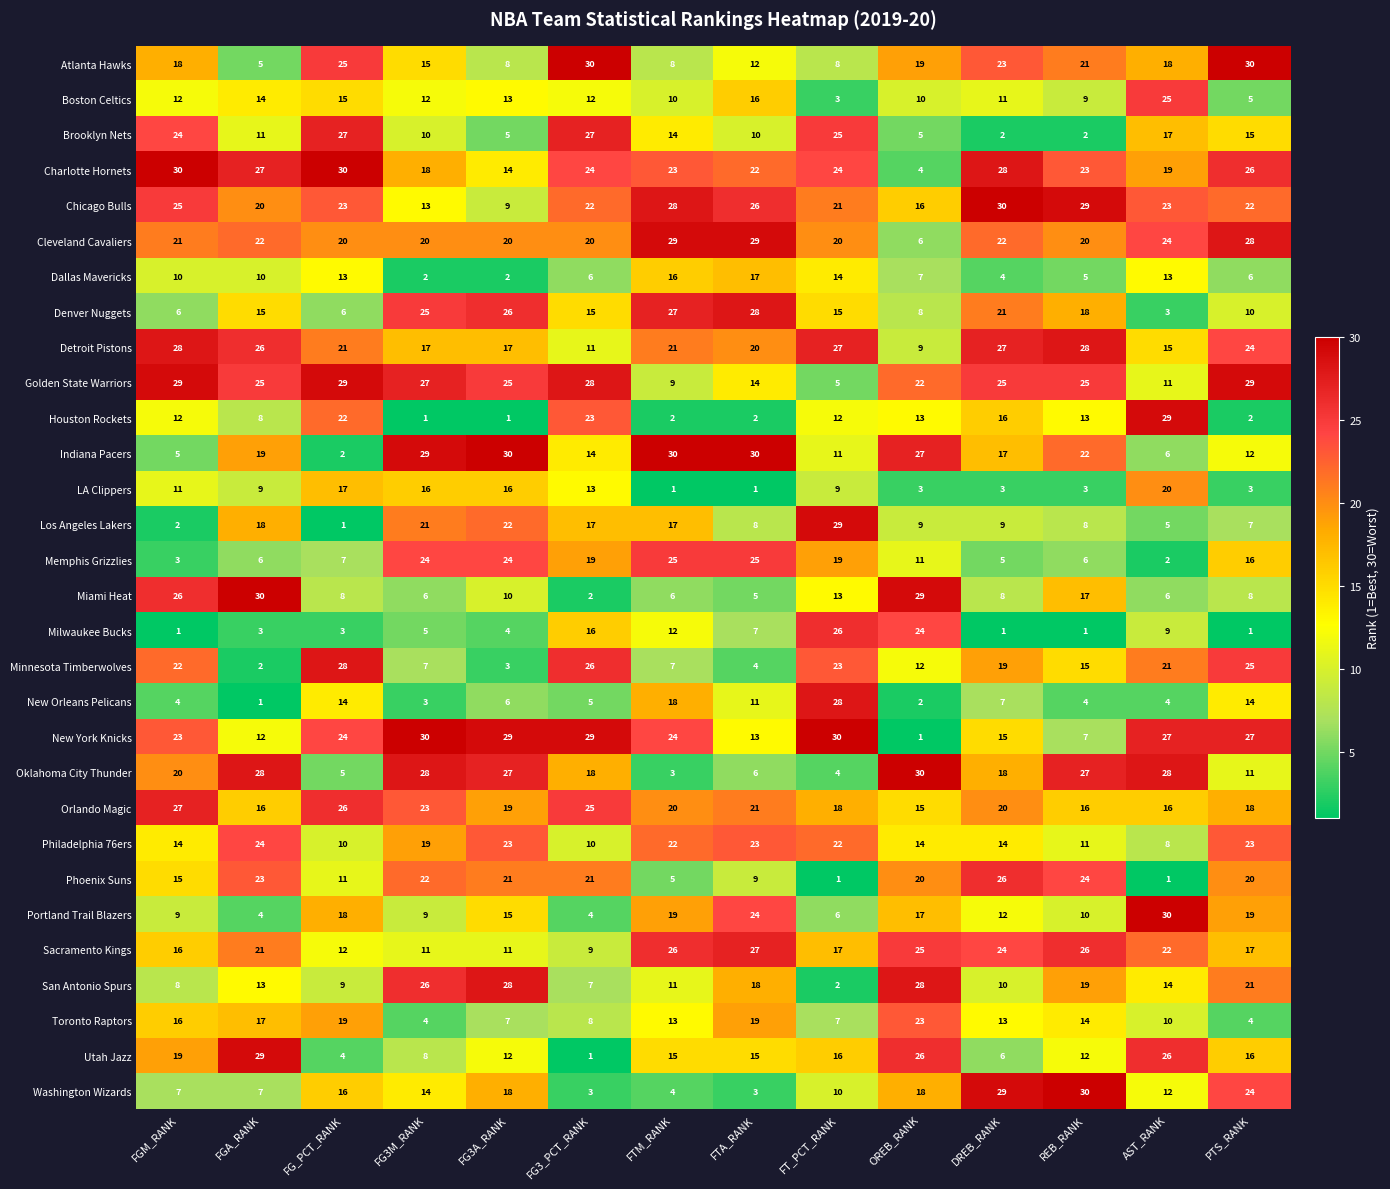

Which series has the widest spread of values?

New York Knicks